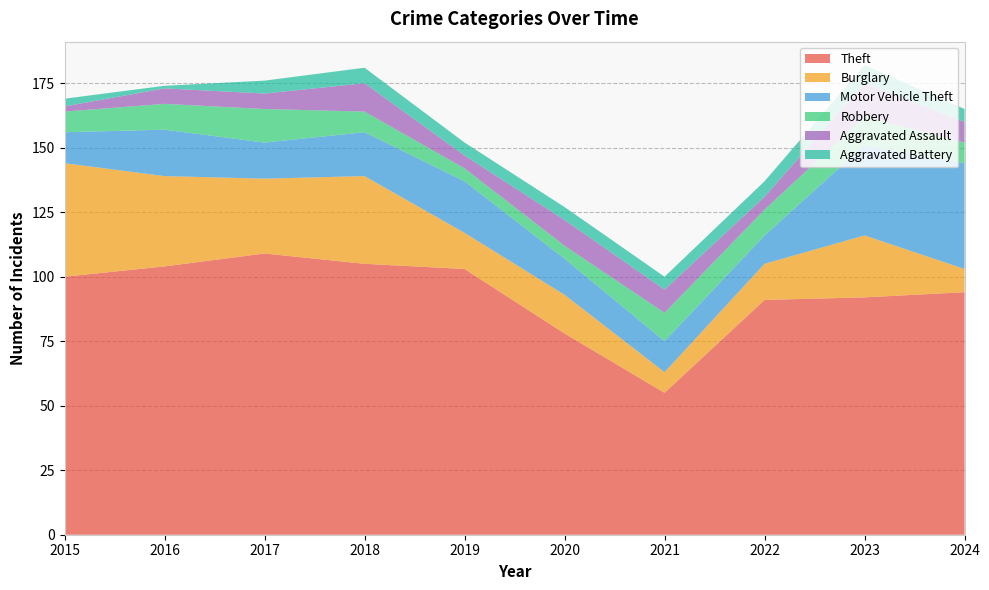

Reading left to right, transcribe all the data shown in this chart.

Theft: 100	104	109	105	103	78	55	91	92	94
Burglary: 44	35	29	34	14	15	8	14	24	9
Motor Vehicle Theft: 12	18	14	17	20	14	12	11	35	41
Robbery: 8	10	13	8	5	5	11	10	11	8
Aggravated Assault: 2	6	6	11	5	10	9	5	13	8
Aggravated Battery: 3	1	5	6	5	5	5	6	7	5